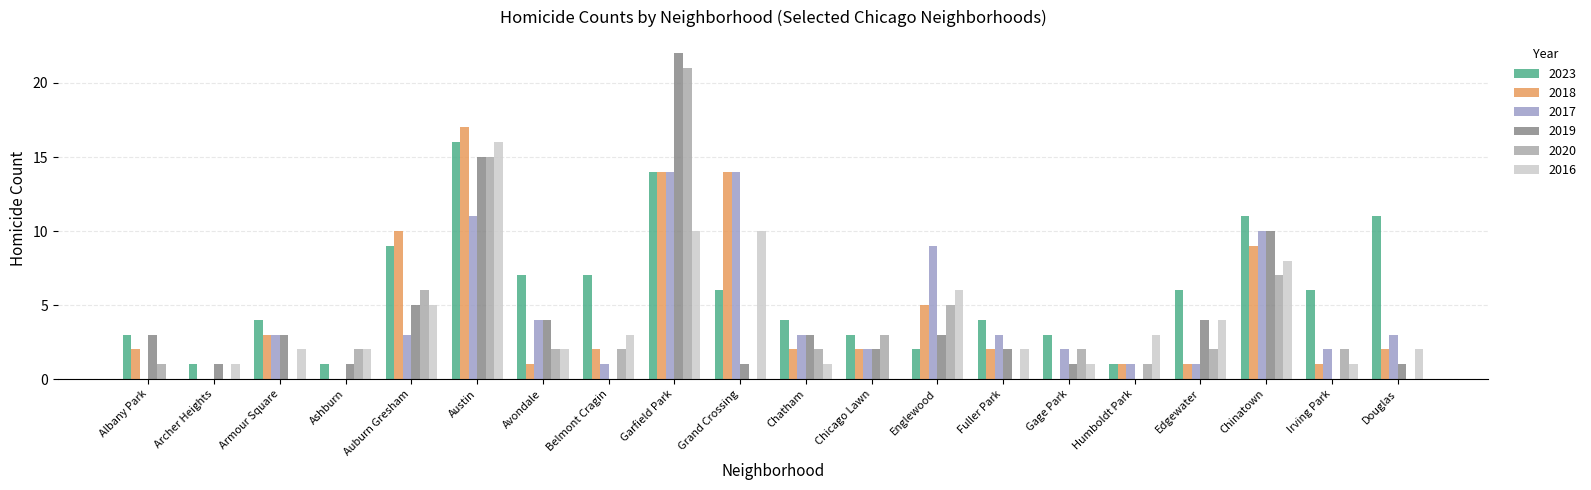

At Garfield Park, list the series in order from smallest to largest.

2016, 2023, 2018, 2017, 2020, 2019